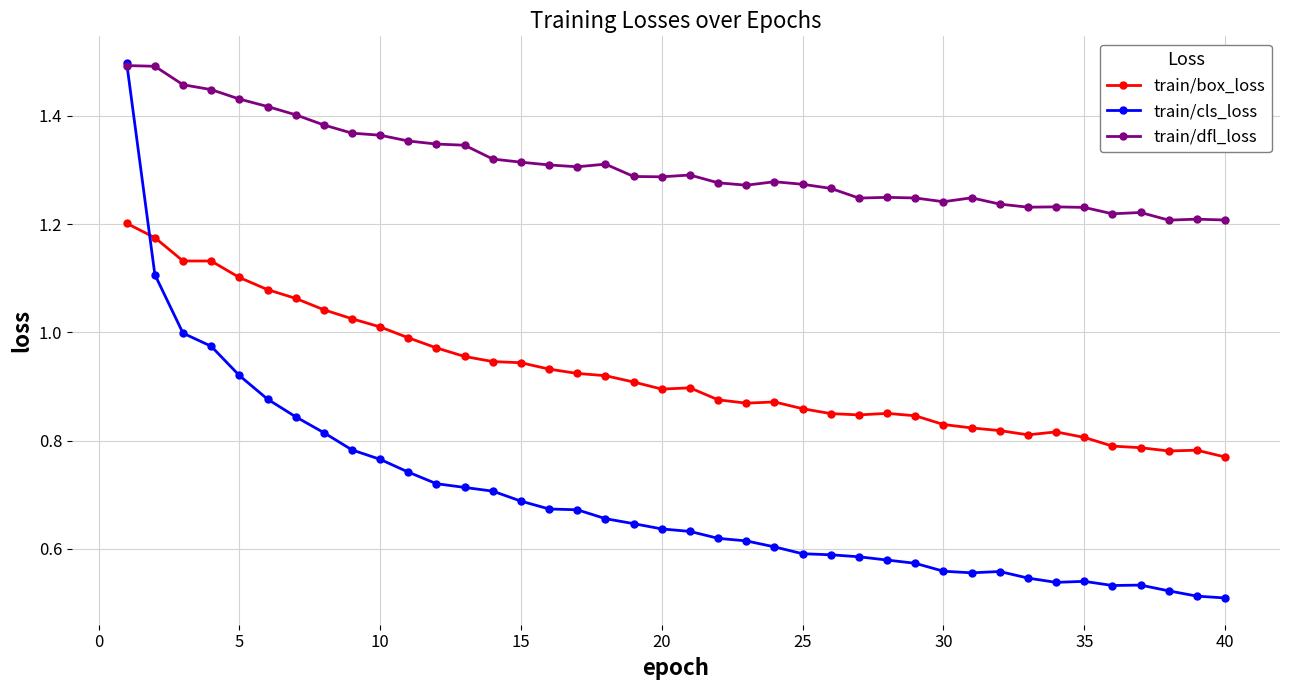

What is the difference between the second highest and minimum values in the train/dfl_loss series?

0.3